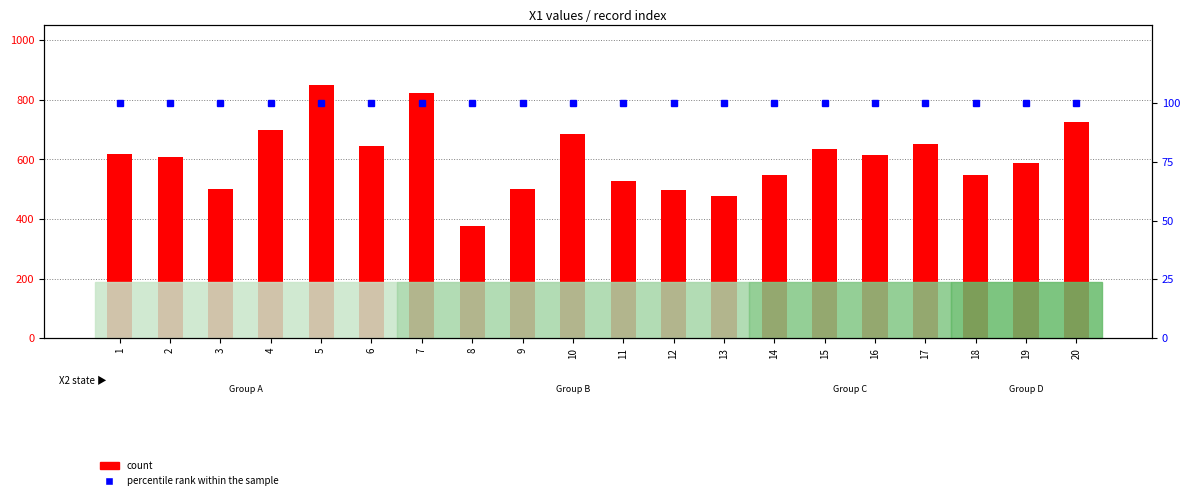

True or false: percentile rank within the sample has a value of 47 at 18.

False